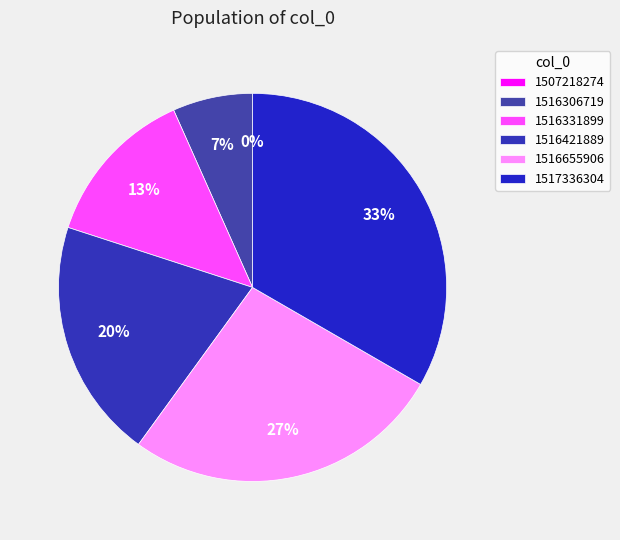

To the nearest percent, what percentage of the pie is 1516306719?

7%